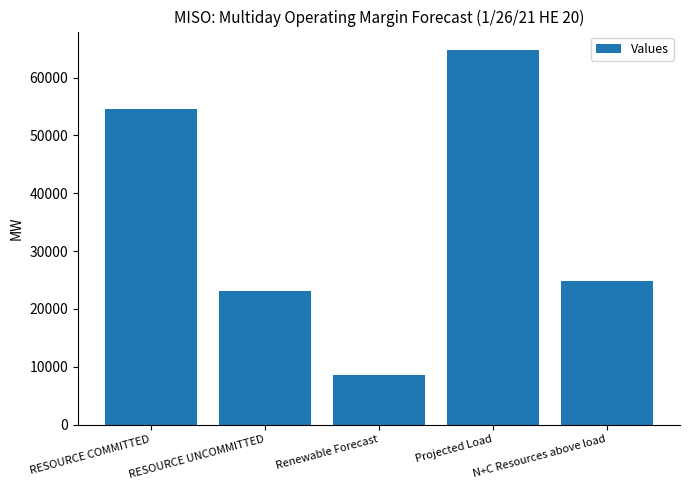

Rank the categories by value from highest to lowest.

Projected Load, RESOURCE COMMITTED, N+C Resources above load, RESOURCE UNCOMMITTED, Renewable Forecast